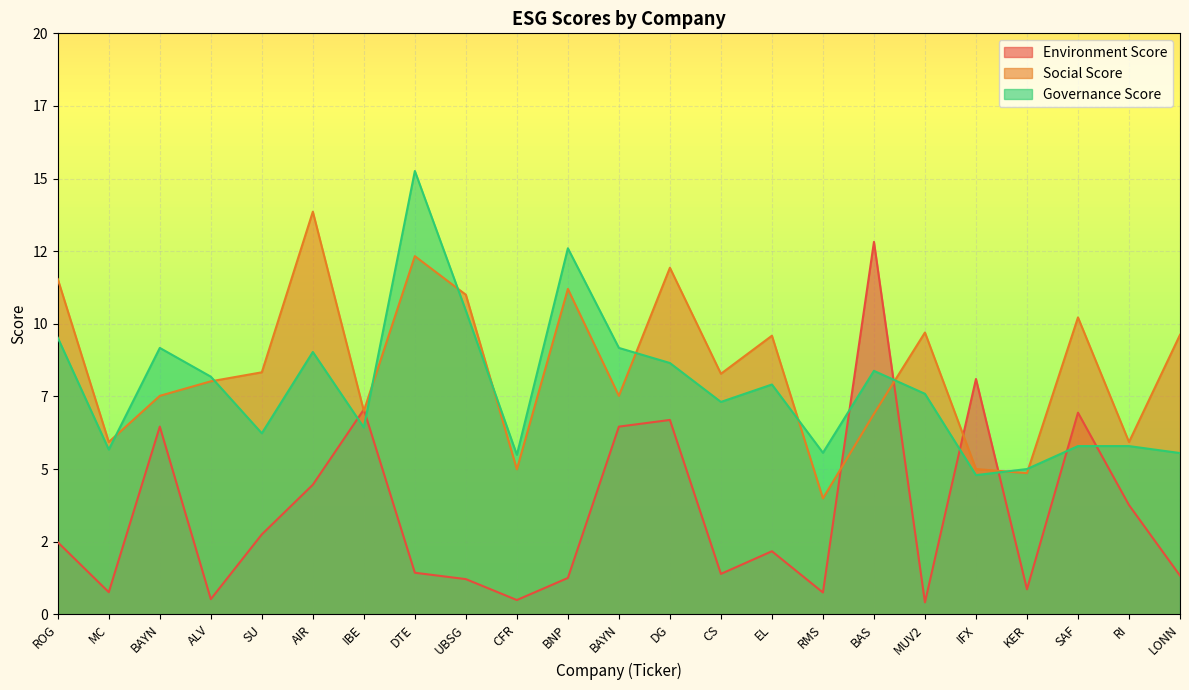

What is the sum of the Environment Score values at BNP and KER?

2.1